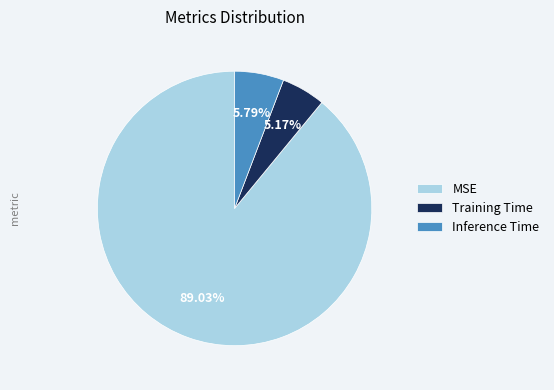

Does MSE represent more than half of the total?

Yes